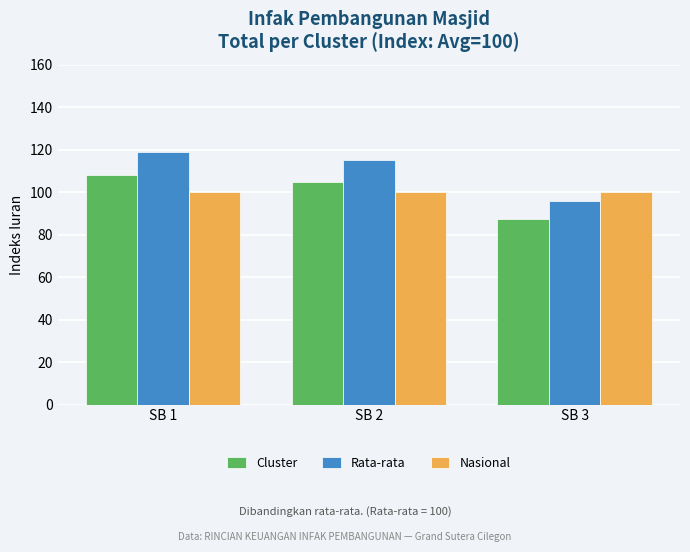

Reading left to right, transcribe all the data shown in this chart.

Cluster: 108.1	104.7	87.2
Rata-rata: 119.0	115.1	95.9
Nasional: 100.0	100.0	100.0